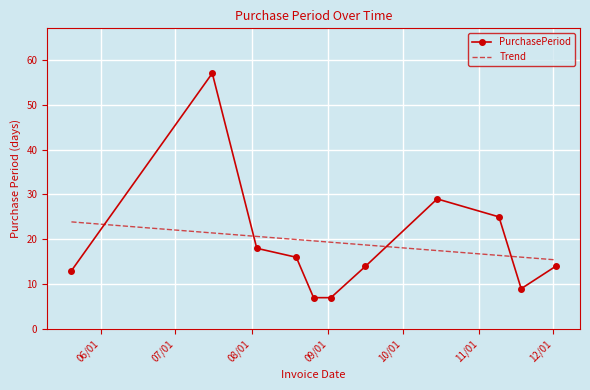

How many distinct data groups are displayed?

1